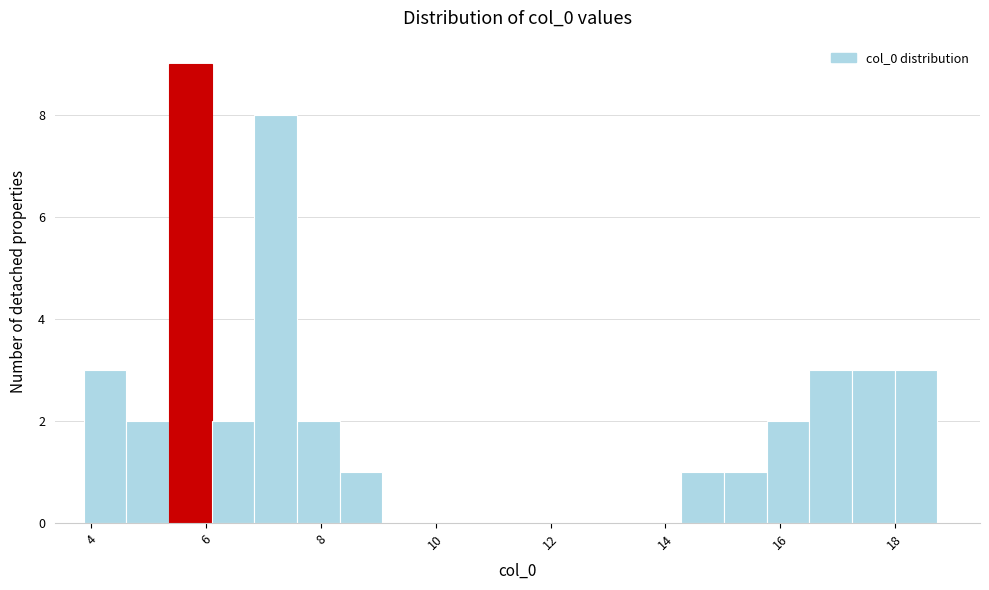

Around what value on the x-axis is the tallest bar? Give the approximate position of its centre, as read against the axis.

5.8